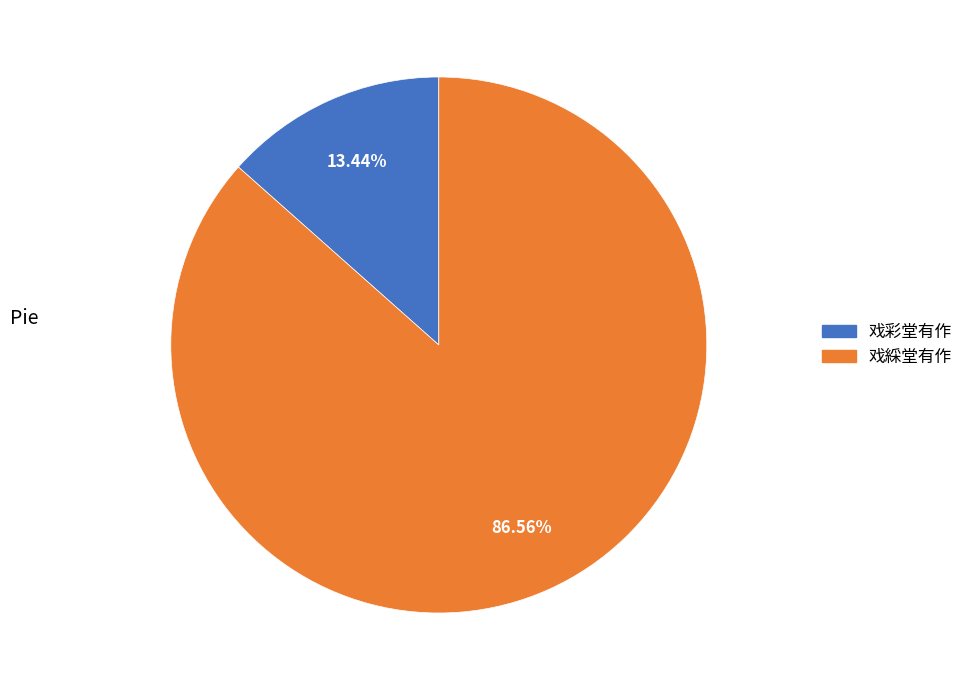

Between 戏綵堂有作 and 戏彩堂有作, which is larger?

戏綵堂有作